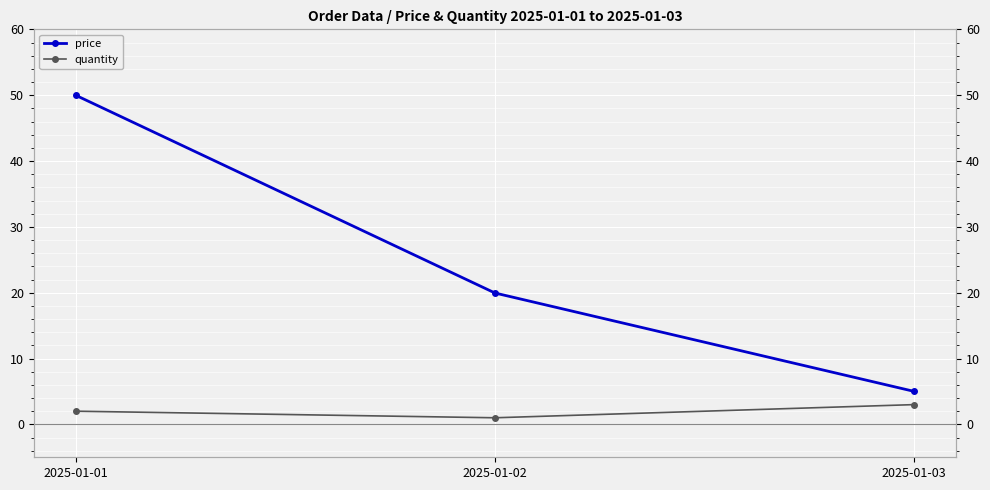

Reading right to left, extract all data points from this chart.

price: 5.0	19.9	50.0
quantity: 3.0	1.0	2.0